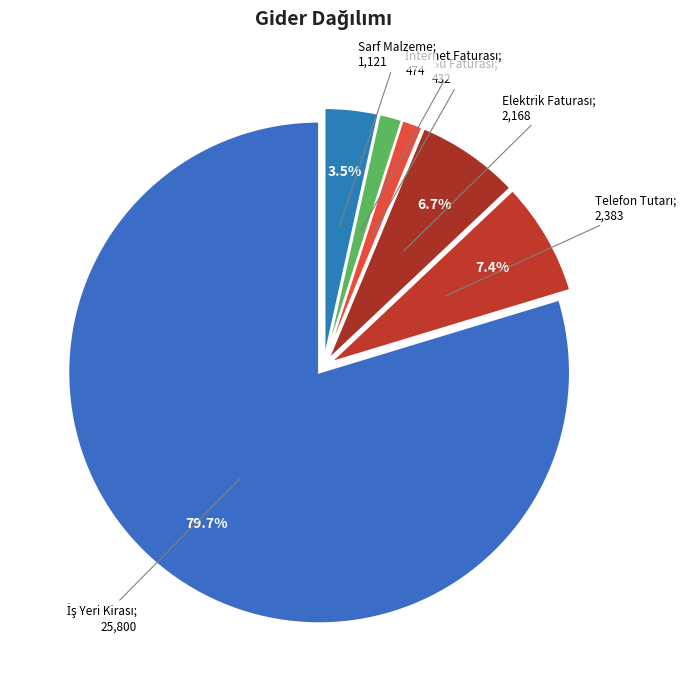

Count the number of slices in the pie.

6